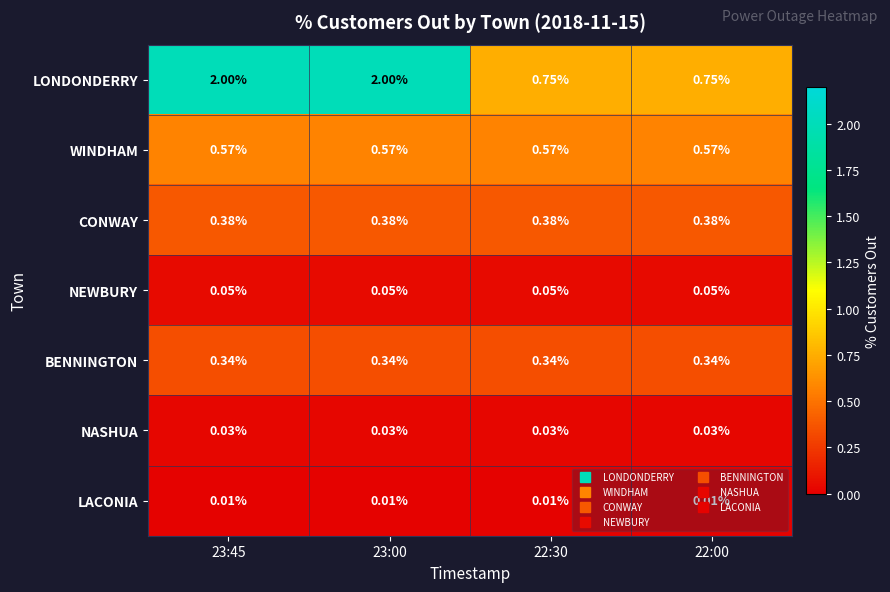

Rank the series at 23:00 from highest to lowest value.

LONDONDERRY, WINDHAM, CONWAY, BENNINGTON, NEWBURY, NASHUA, LACONIA